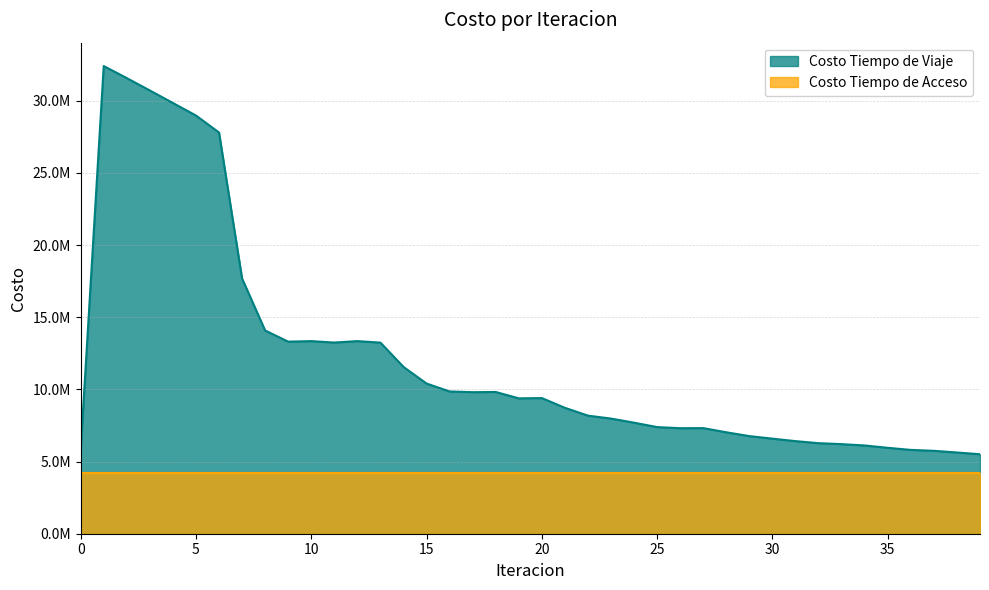

The chart shows a value of 6275356.0 at 32. True or false?

True